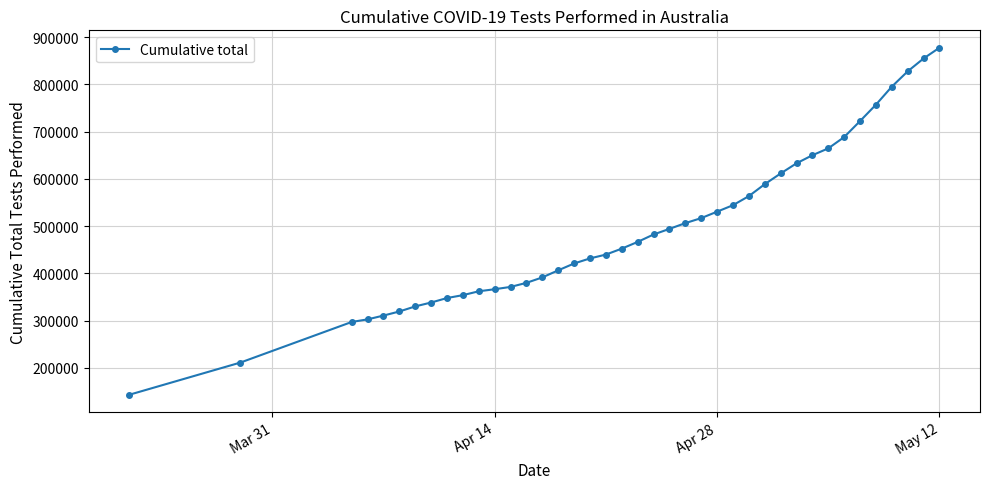

What is the difference between the second highest and minimum values?

712063